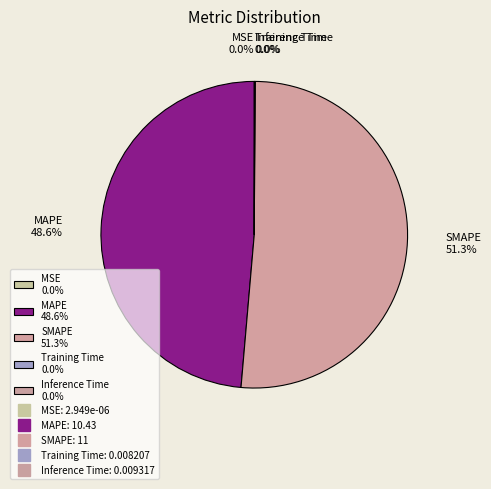

Between SMAPE 51.3% and MAPE 48.6%, which is larger?

SMAPE 51.3%